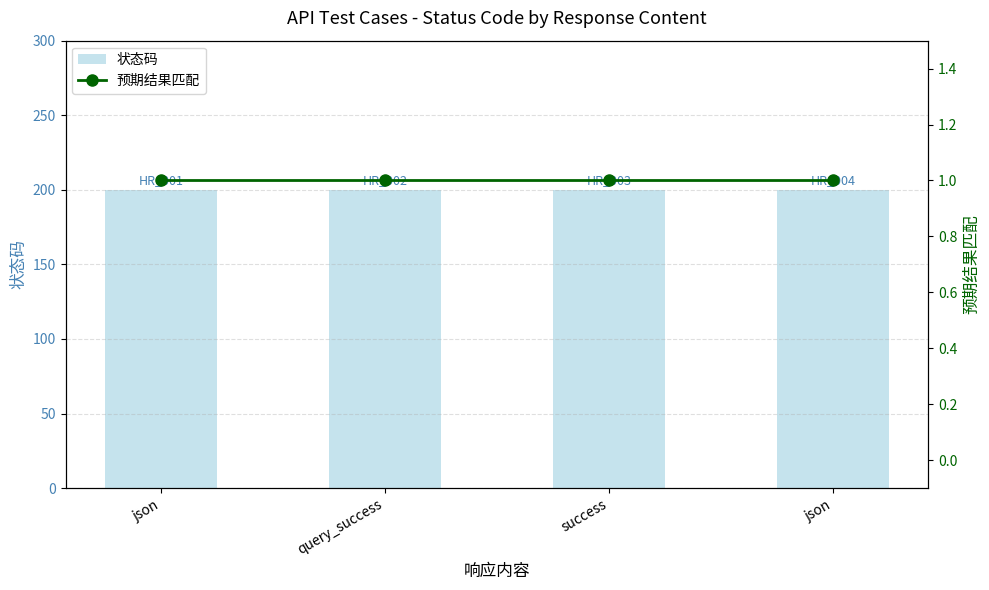

What is the label of the 3rd bar from the left?

success